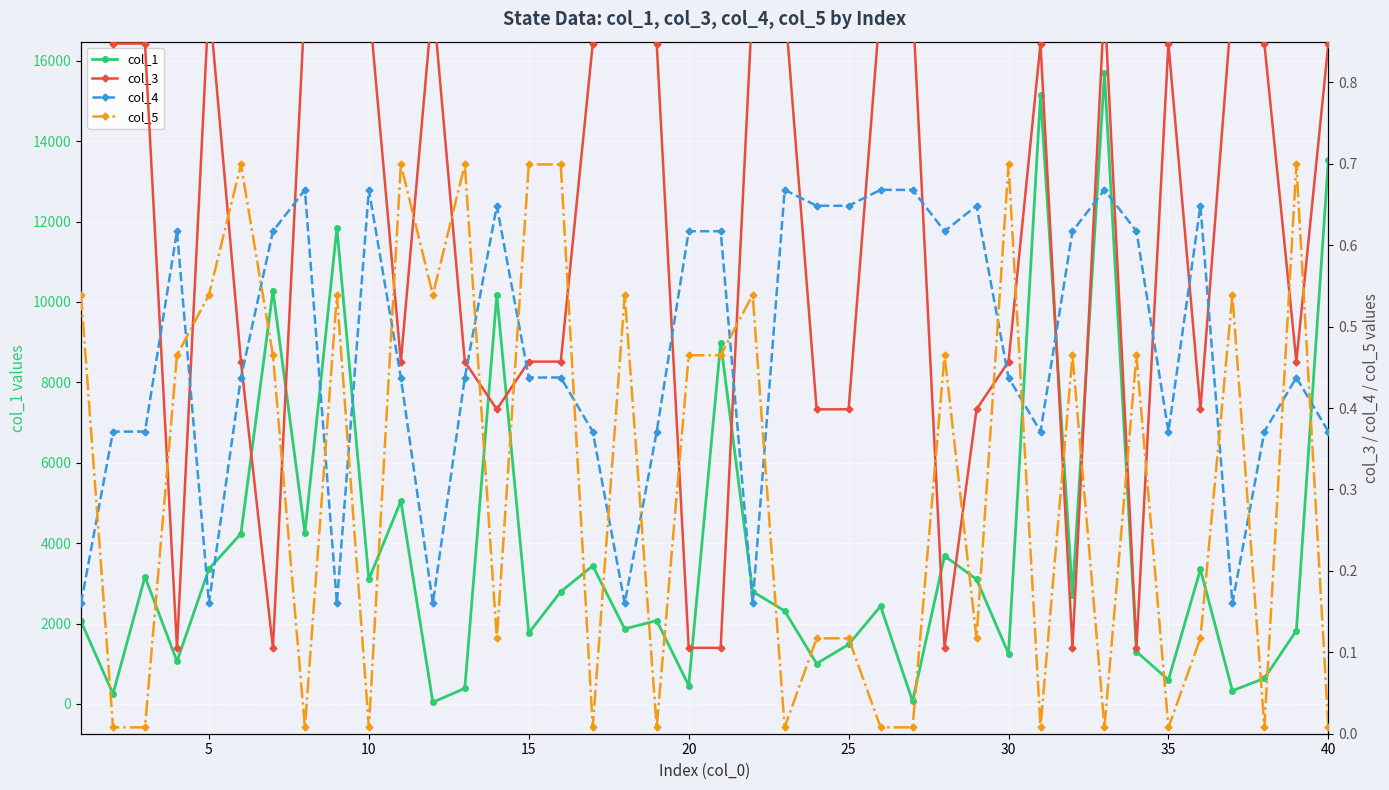

What is the highest value of the col_4 series?

0.7